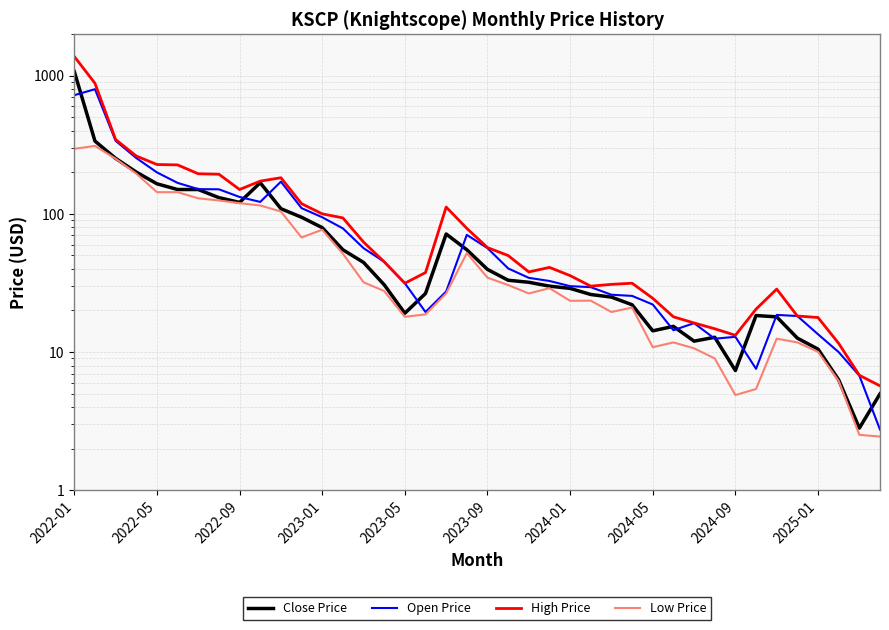

What is the value of the Close Price point at the 29th from the left?

14.2